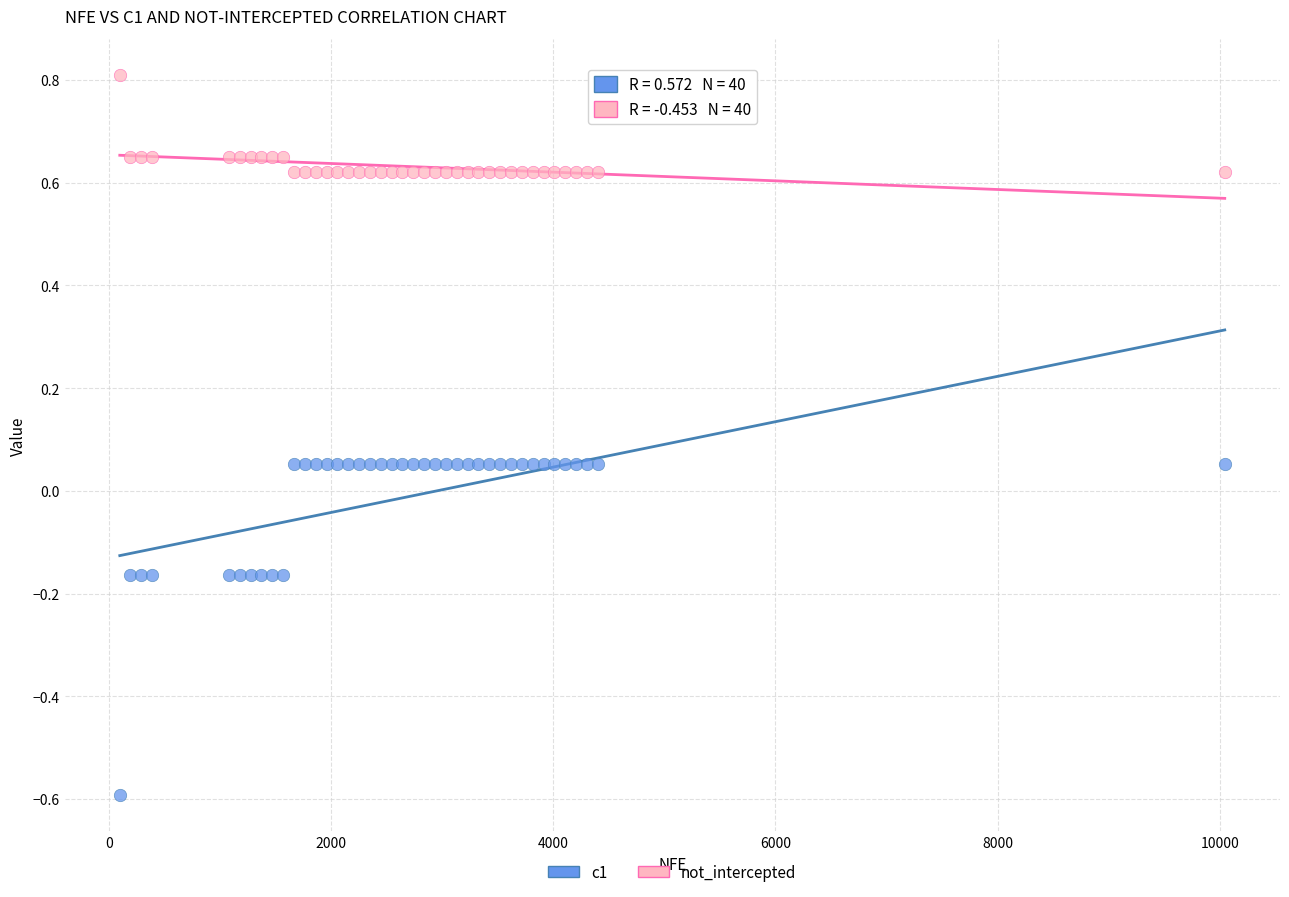

Which series has the largest Y range (max minus min)?

c1